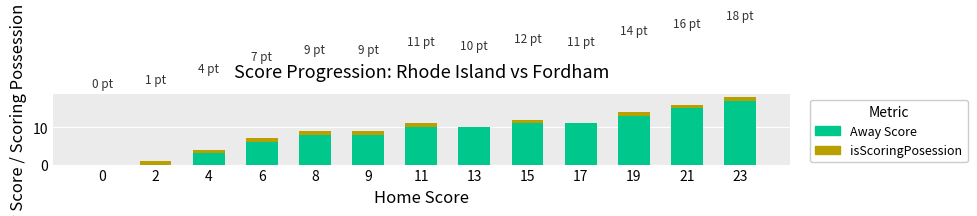

Is it true that Away Score equals 16 at 15?

False